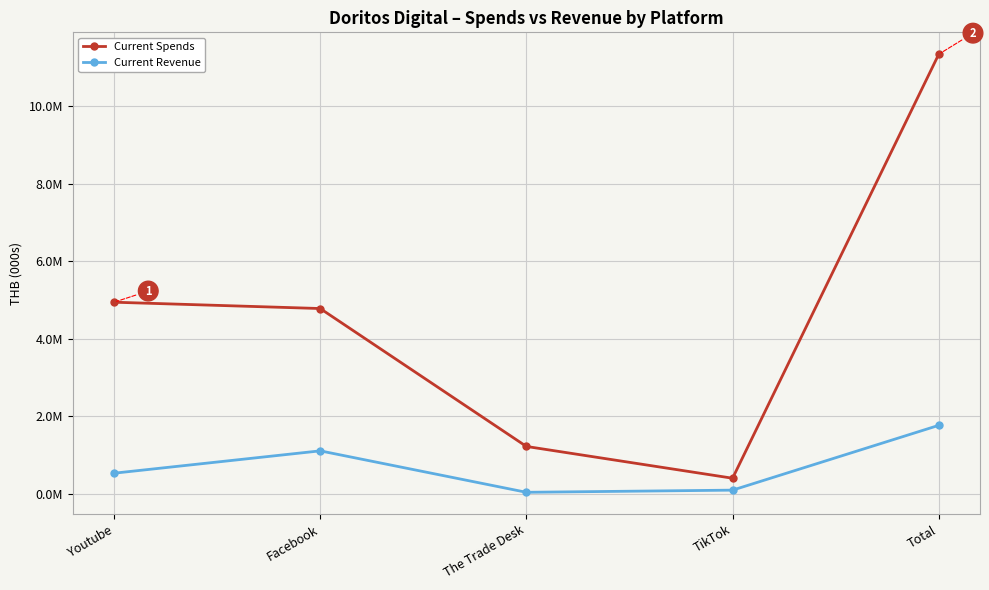

Is this an area chart (filled region under the line)?

No